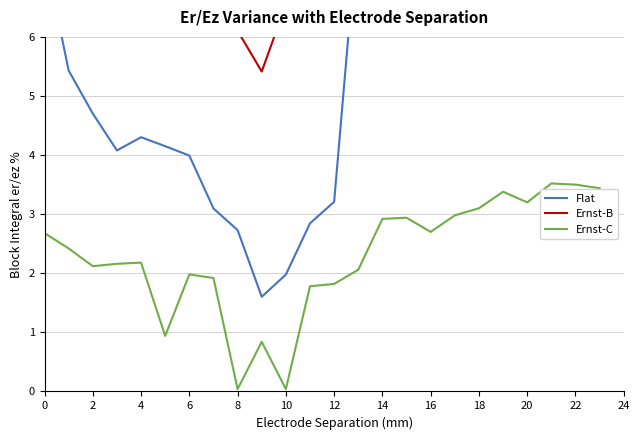

What is the highest value of the Ernst-C series?

3.5